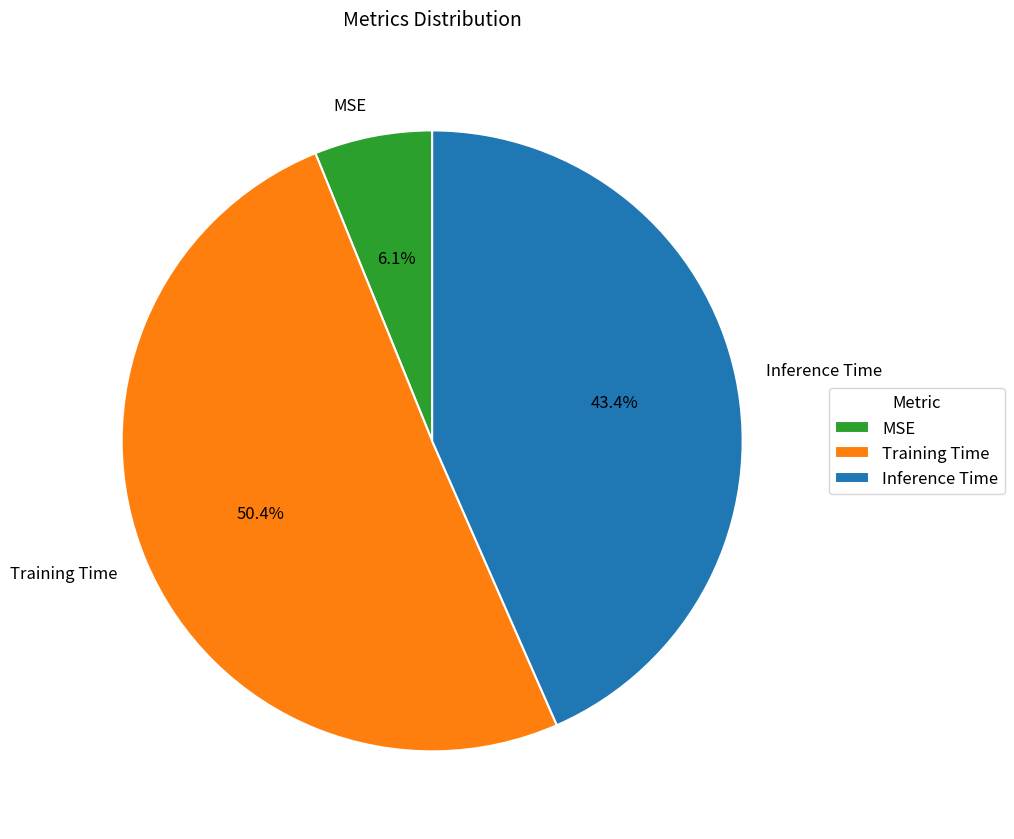

To the nearest percent, what is the difference between the largest and smallest slice percentages?

44%